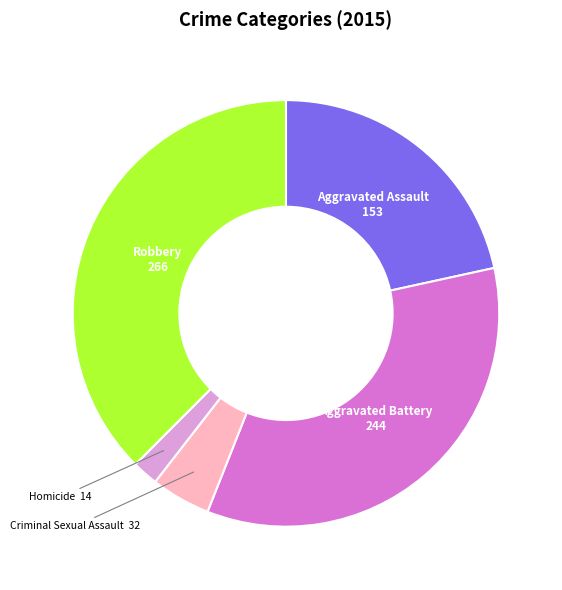

Which slice is the smallest?

Homicide